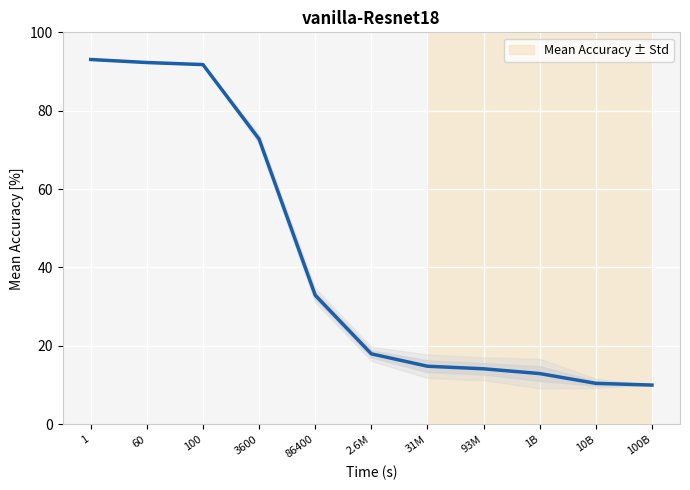

What is the approximate value at 3600?

72.8